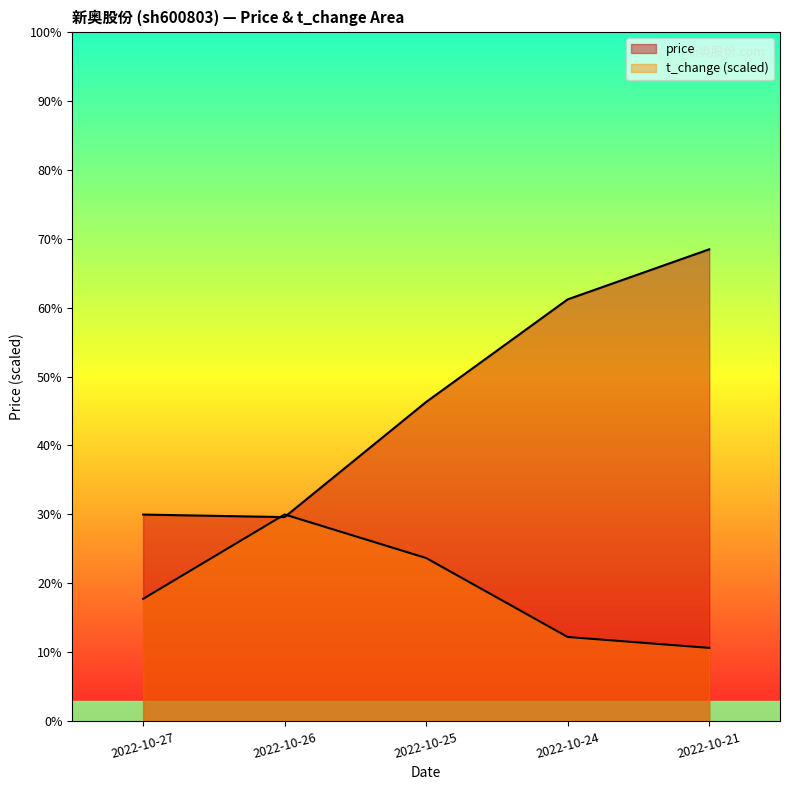

True or false: price and t_change cross at least once.

True